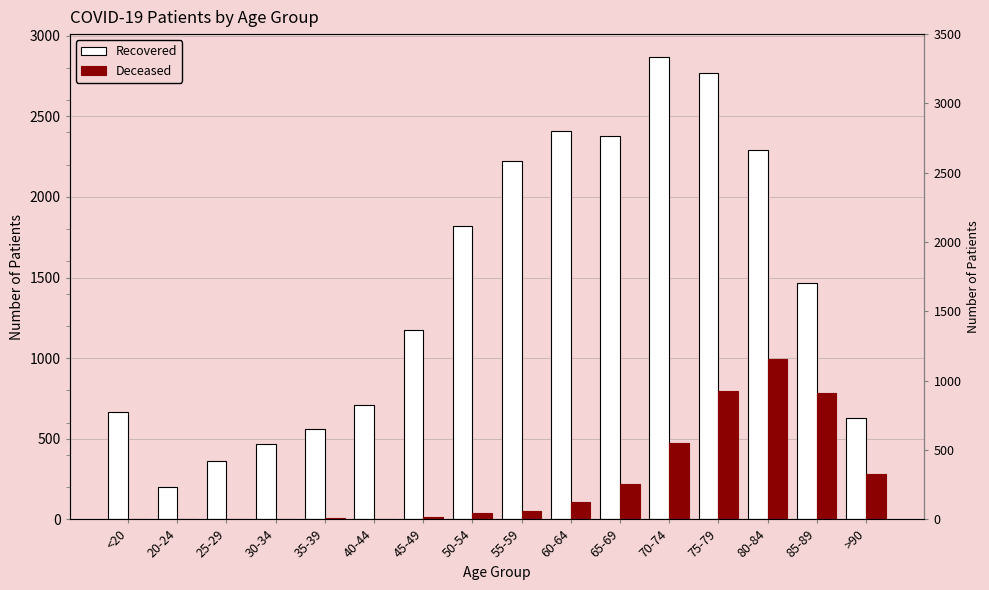

How many positive values does the Deceased series have?

15